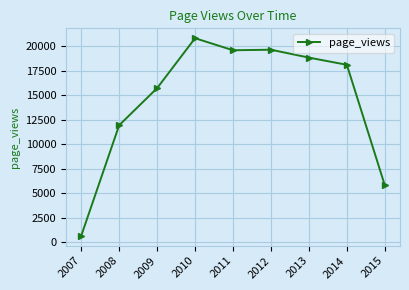

What is the change in value from 2008 to 2011?

+7634